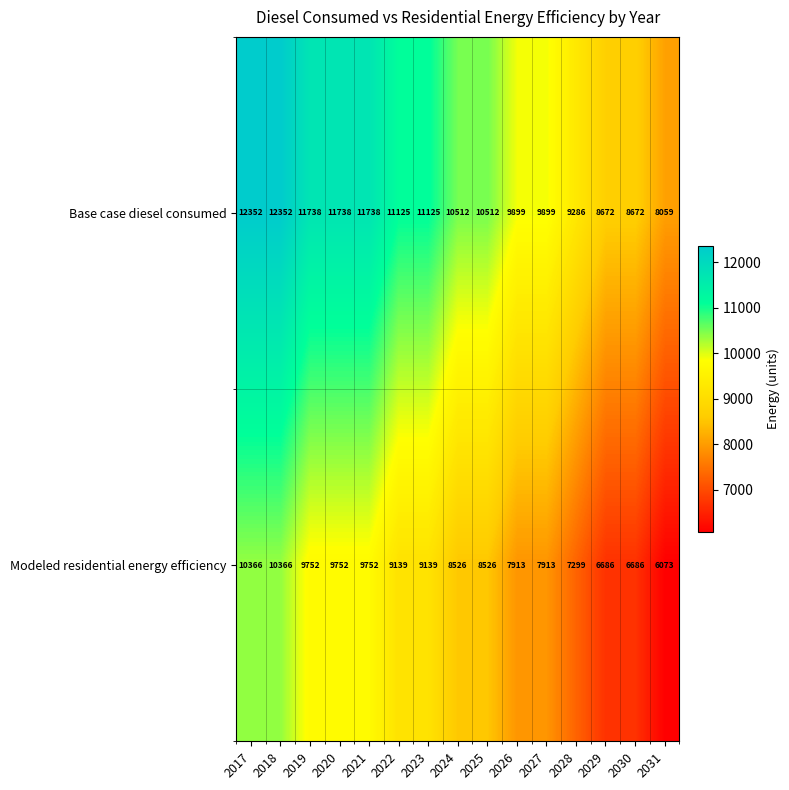

Is it true that Base case diesel consumed equals 9899 at 2026?

True